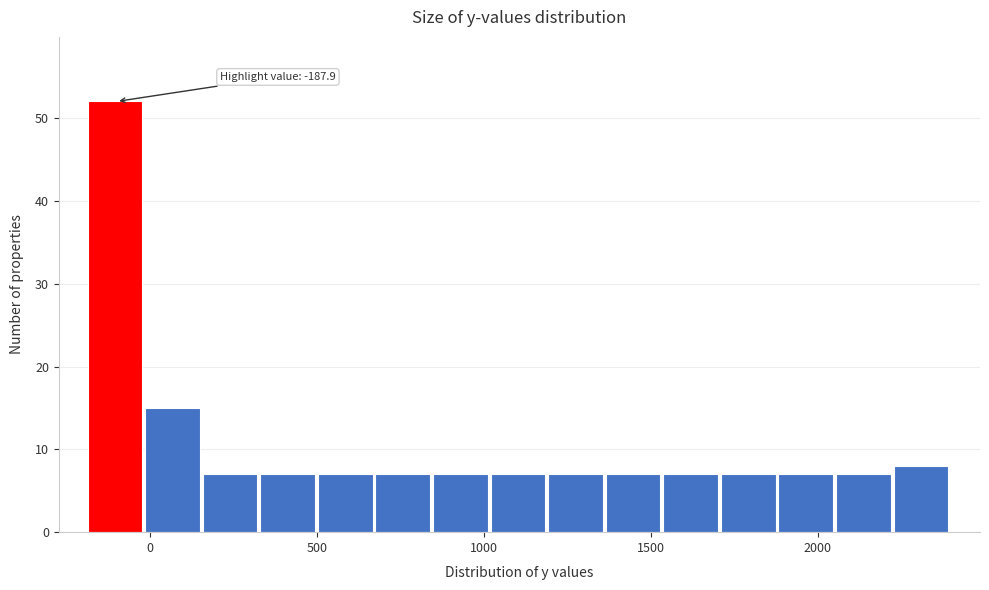

Read against the x-axis, roughly where is the centre of the tallest bar?

-100